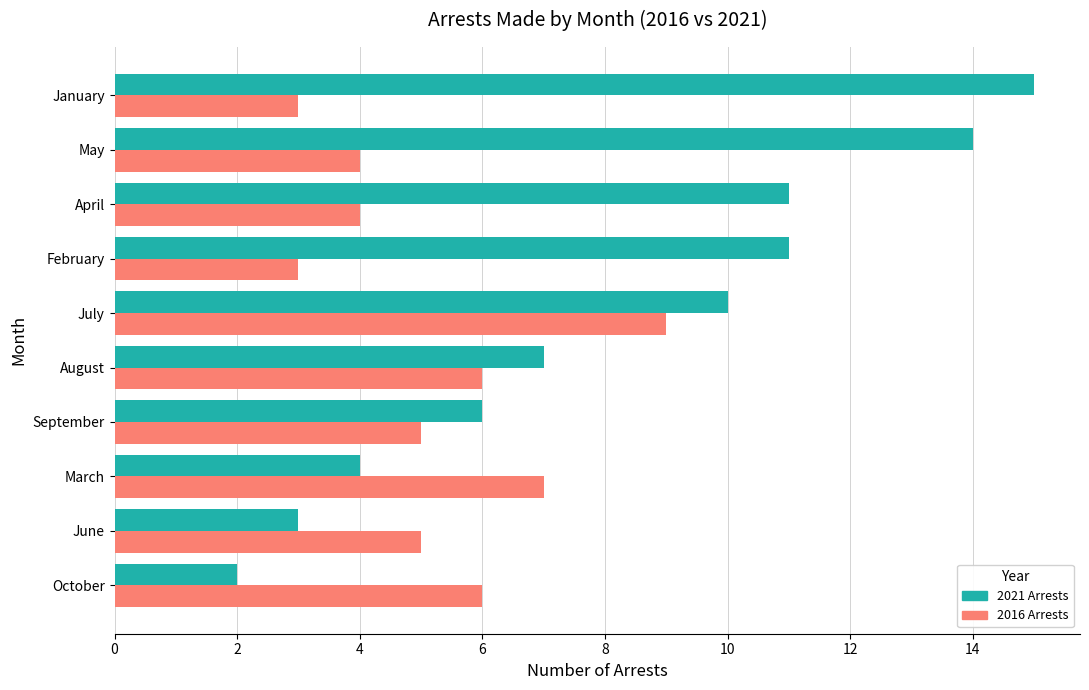

What is the total value across all series at March?

11